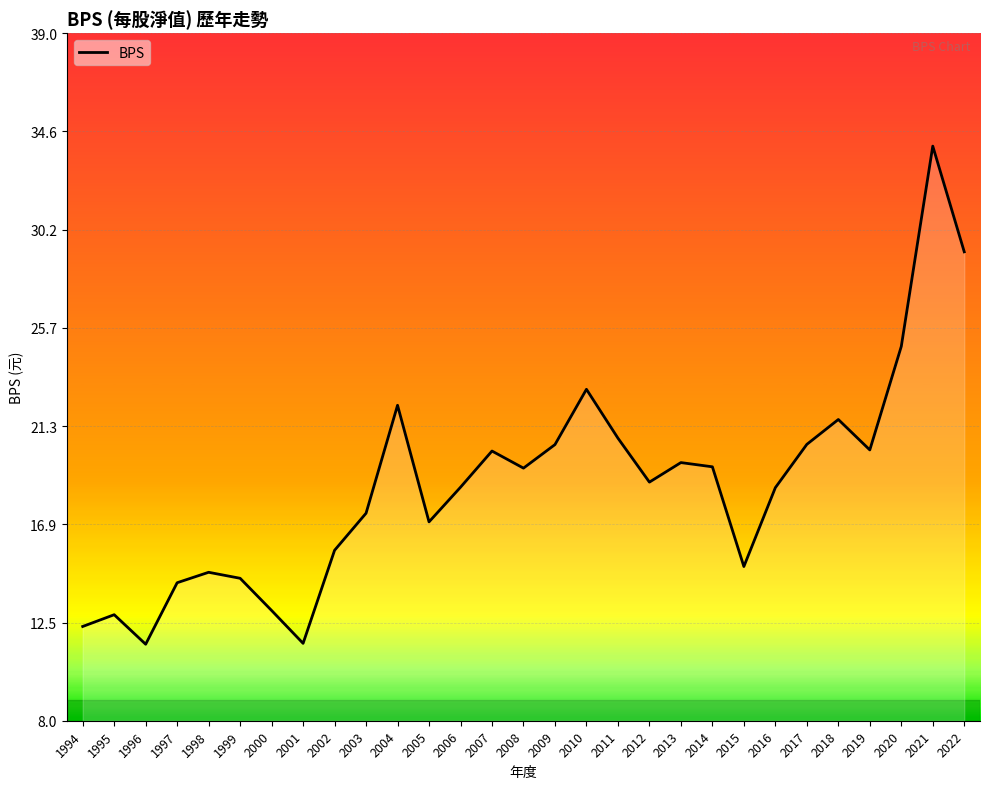

Is it true that the value at 2008 is 27.9?

False